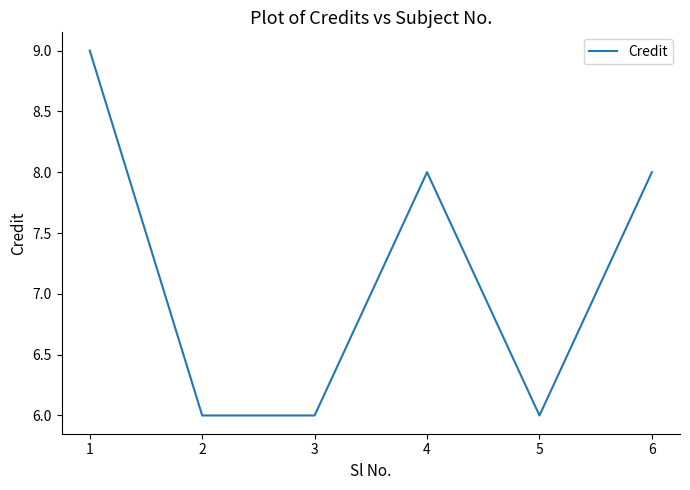

What is the sum of all values?

43